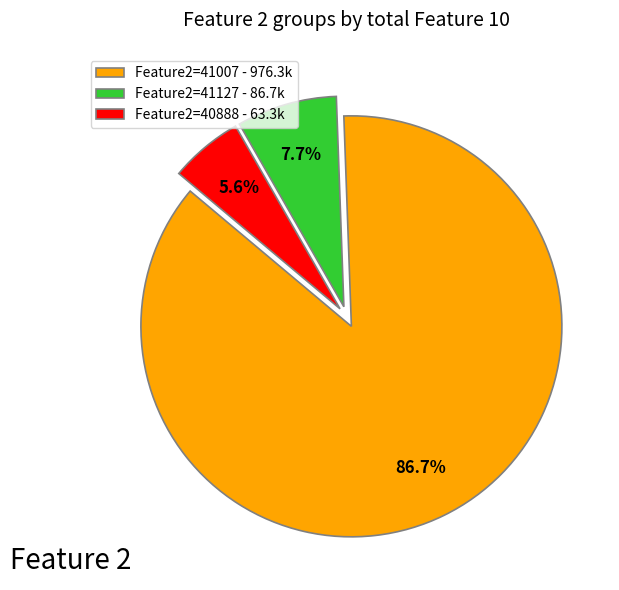

What portion of the pie excludes Feature2=41007 - 976.3k?

13.3%